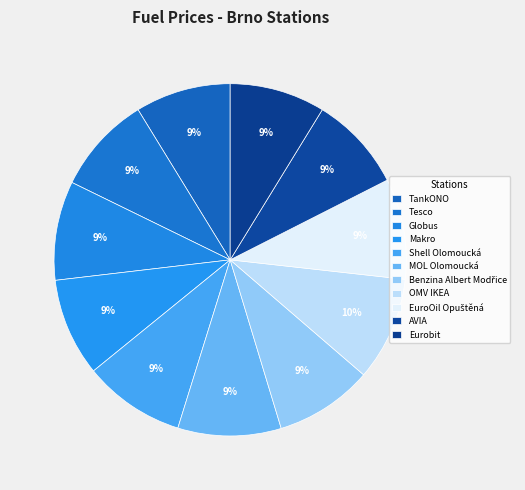

Count the number of slices in the pie.

11